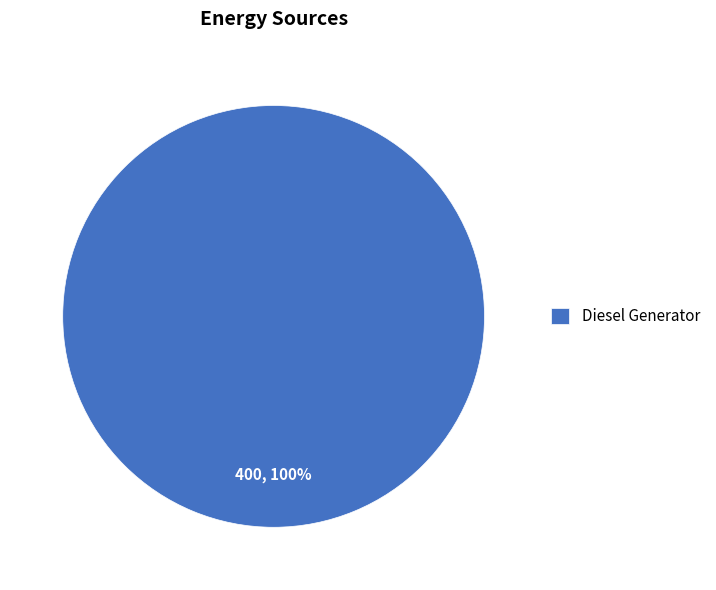

Is there a majority slice in this chart?

Yes